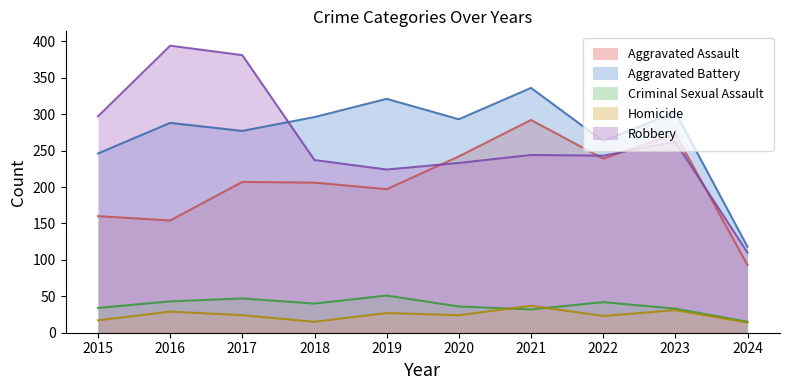

What is the sum of all Homicide values?

241